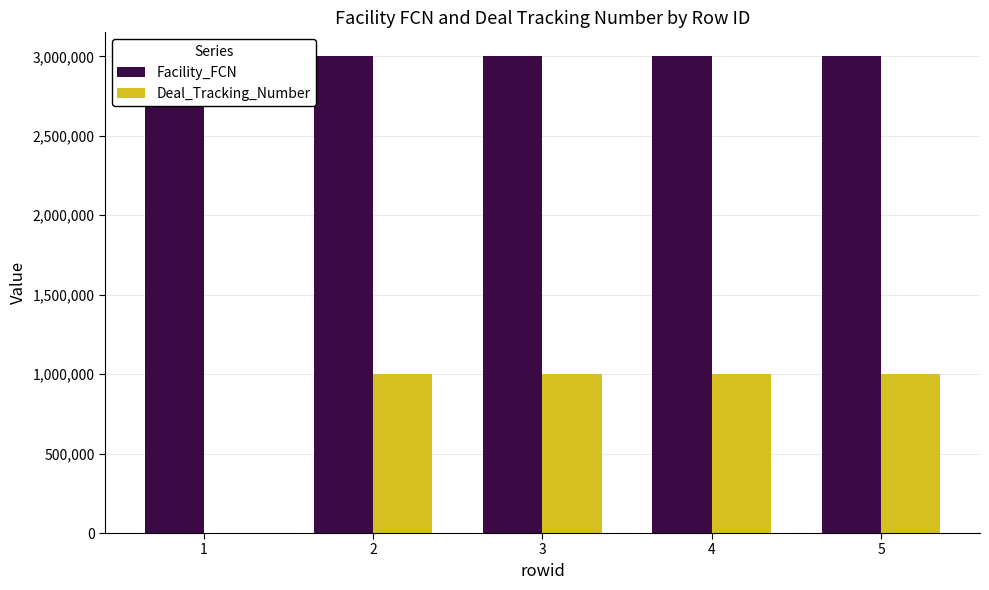

What is the maximum value shown in the chart?

3001281